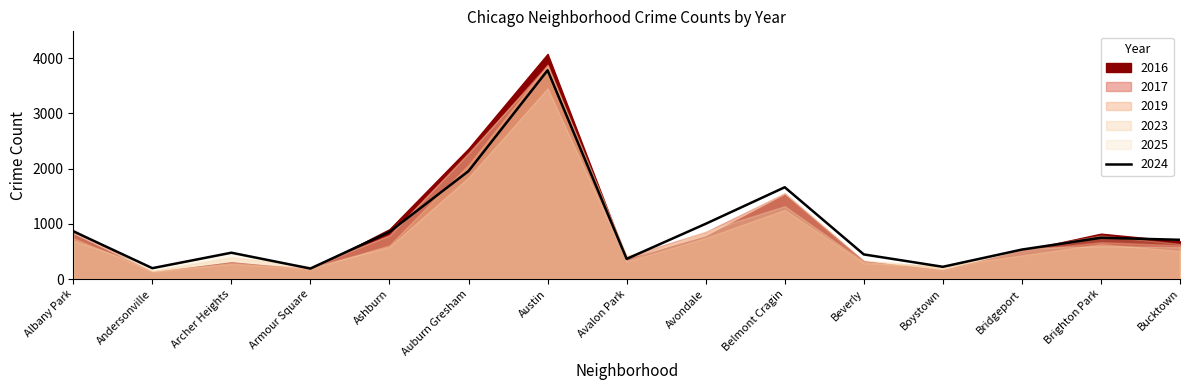

What is the difference between the maximum and minimum values in the 2024 series?

3592